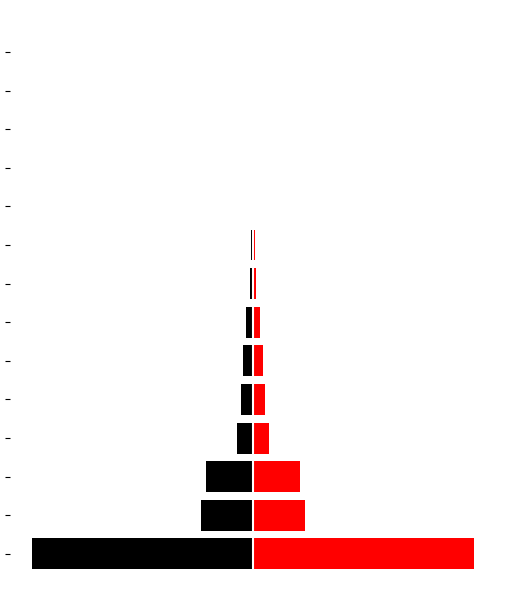

Which series has the largest total across all categories?

Right (Red)